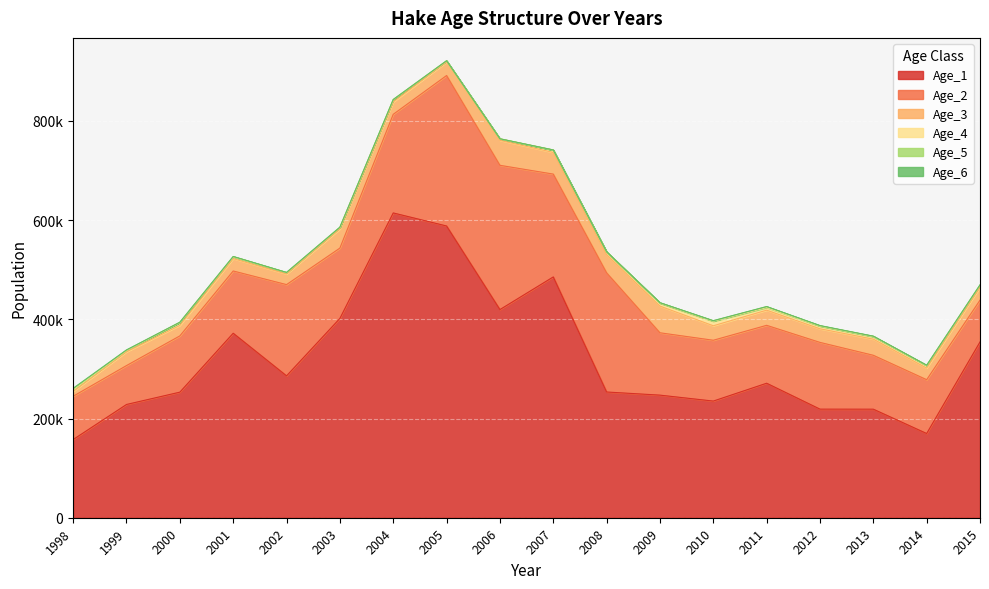

The value of Age_5 at 2014 is 371.8. True or false?

False